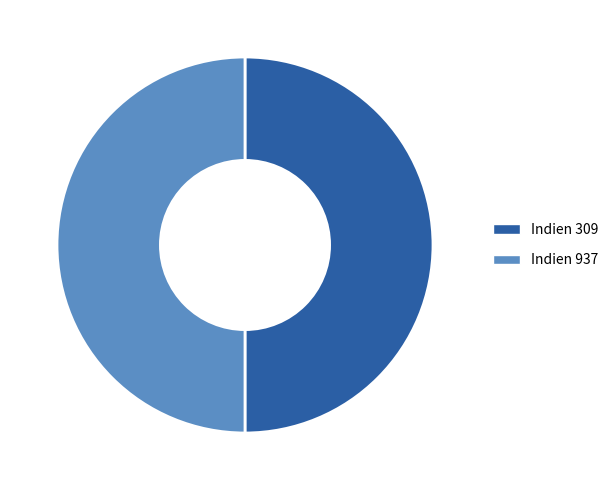

Approximately how many times larger is the value at Indien 309 compared to Indien 937?

1.0